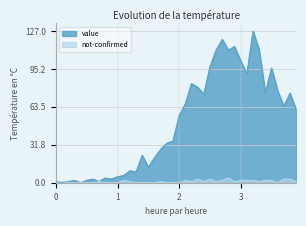

Which series ends up on top after the final intersection of not-confirmed and value?

value